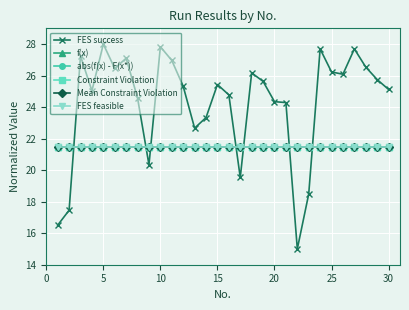

What is the maximum value for Mean Constraint Violation?

21.5